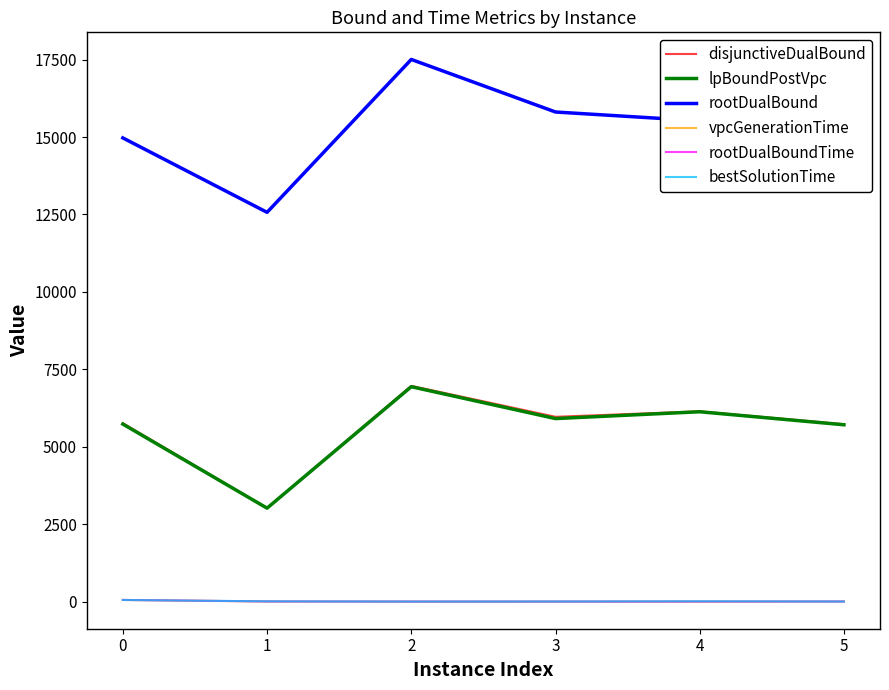

Which series has the largest total across all categories?

rootDualBound